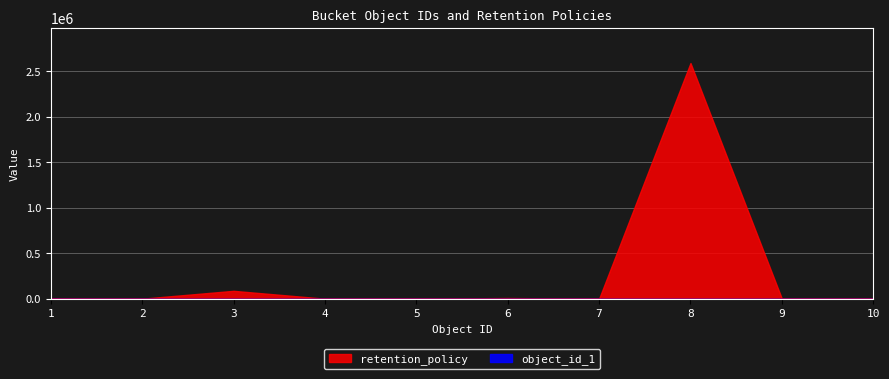

At how many categories does at least one series exceed 257631?

1